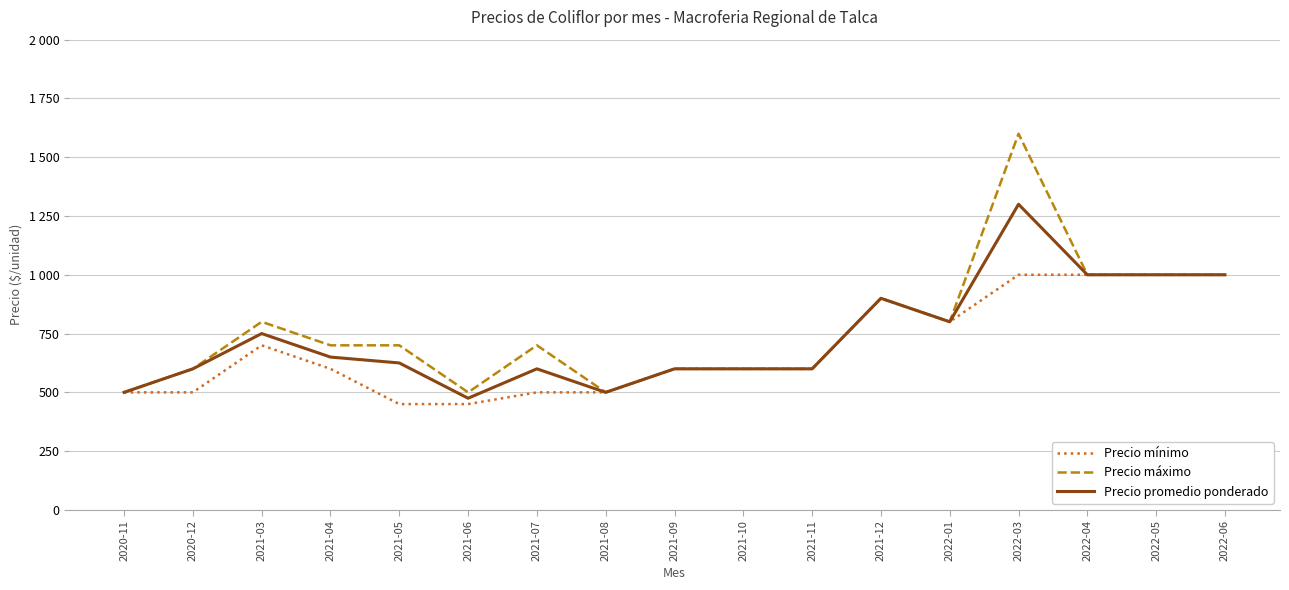

At how many categories does at least one series exceed 1287?

1